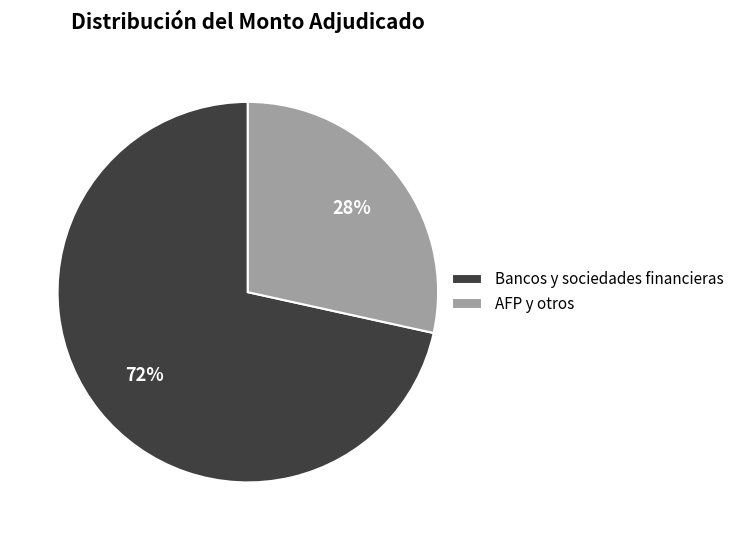

To the nearest percent, what is the average slice percentage?

50%